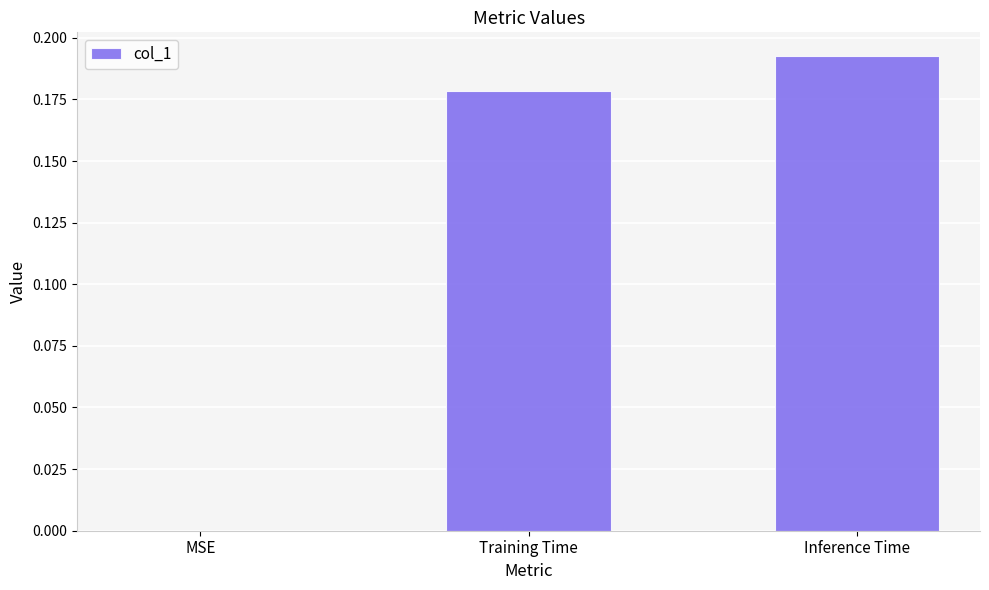

At which category does the chart reach its peak across all series?

Inference Time